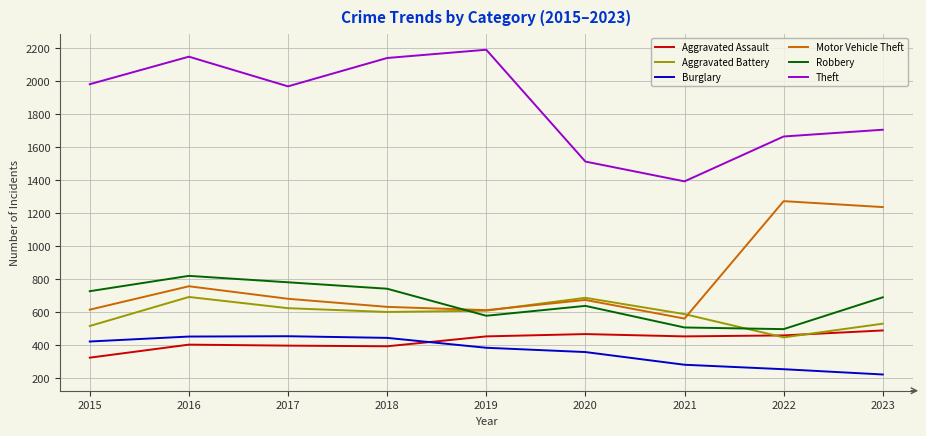

Which series has the widest spread of values?

Theft